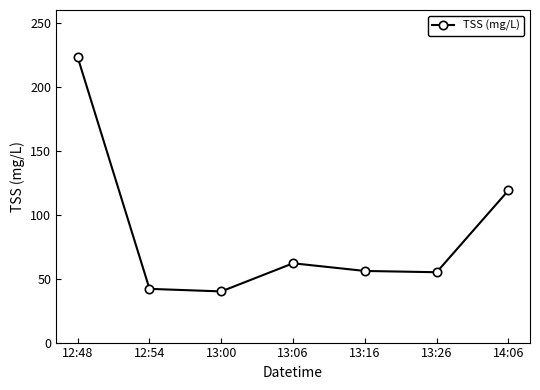

Approximately how many times larger is the value at 13:06 compared to 12:54?

1.5